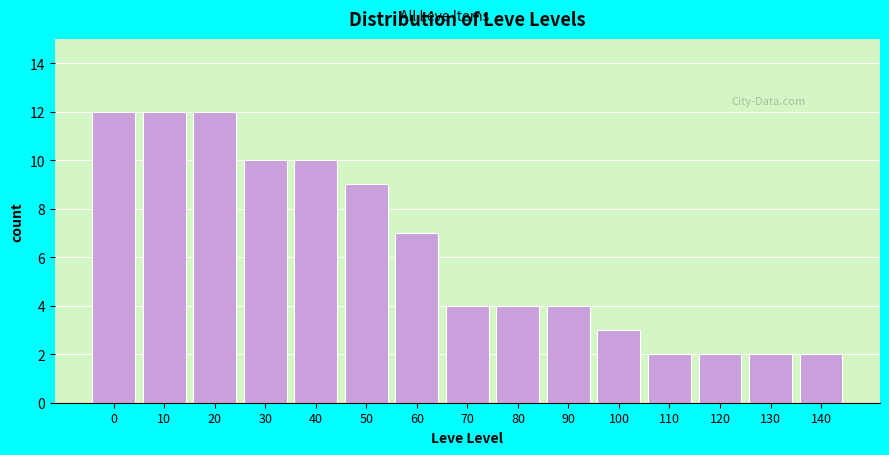

Reading left to right, list all the values displayed in this chart.

12	12	12	10	10	9	7	4	4	4	3	2	2	2	2